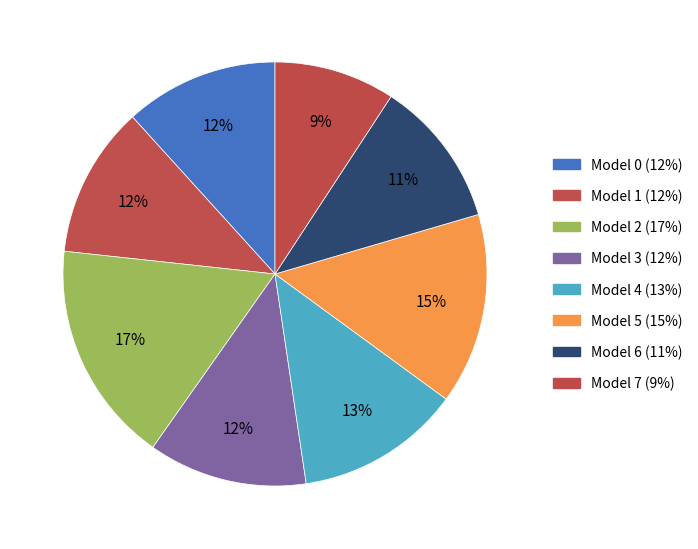

Count the number of slices in the pie.

8